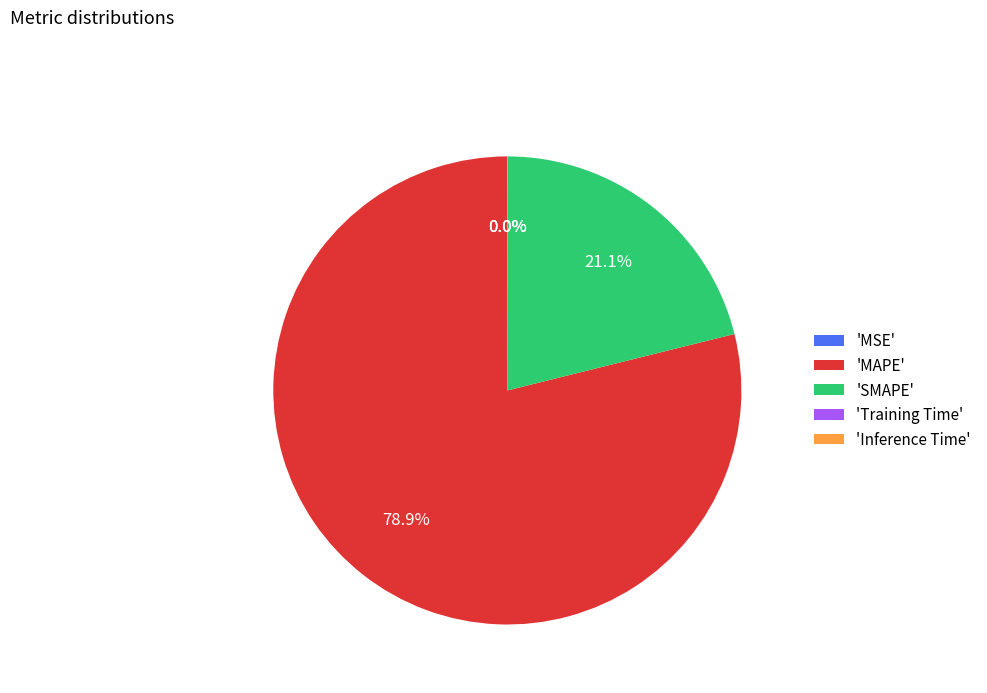

Which category accounts for the majority?

'MAPE'